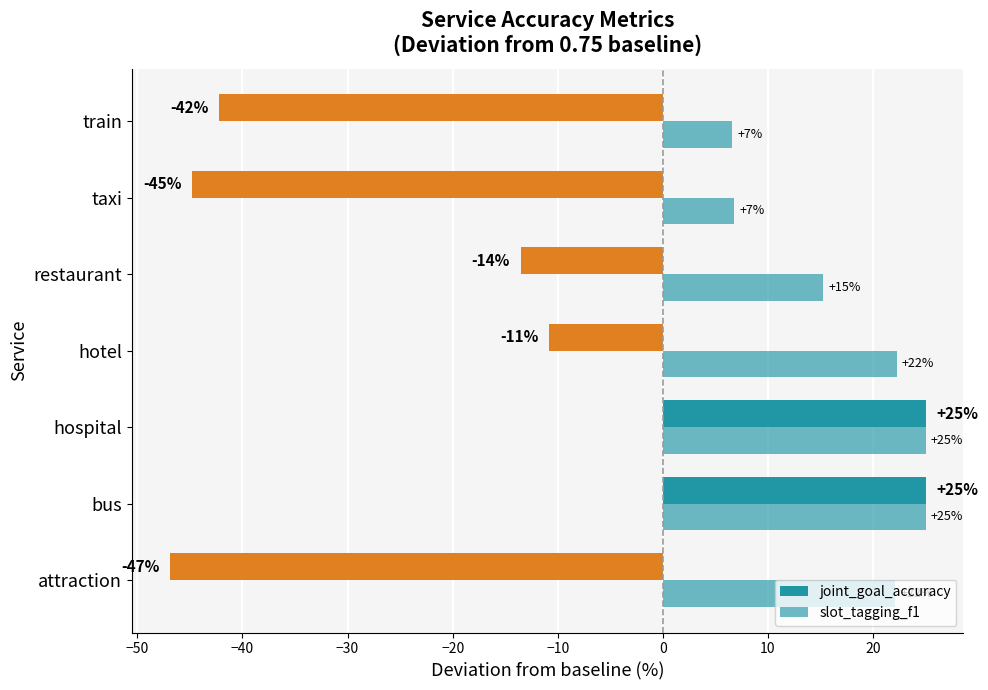

What position from the left is train?

7